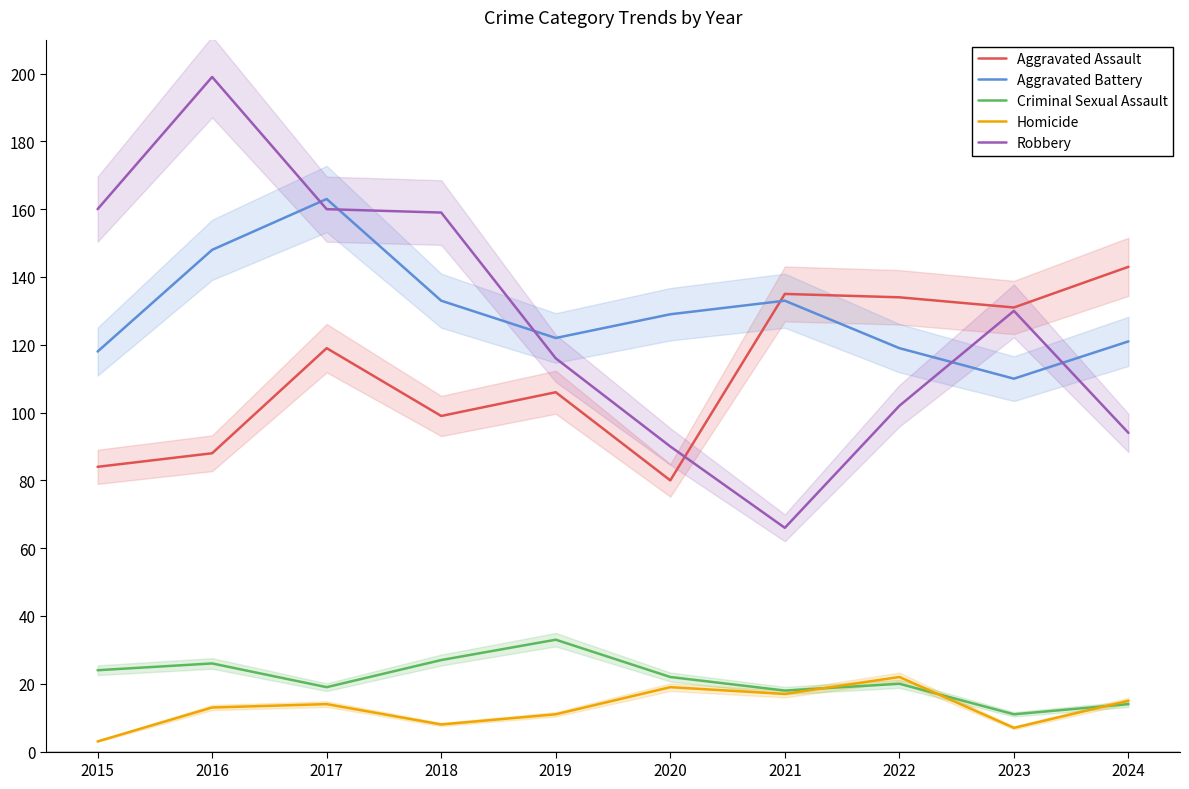

What is the difference between the highest and lowest values at 2024?

129